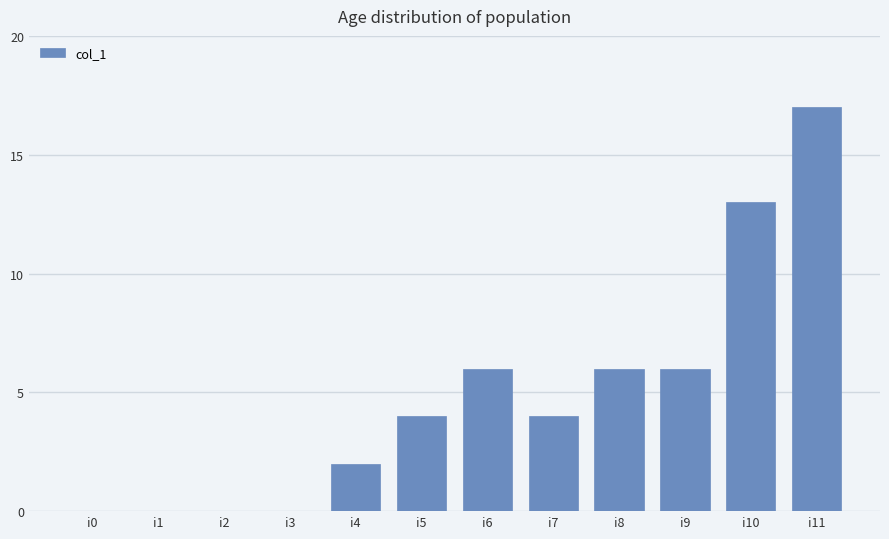

What is the ratio of the value at i10 to the value at i4?

6.5